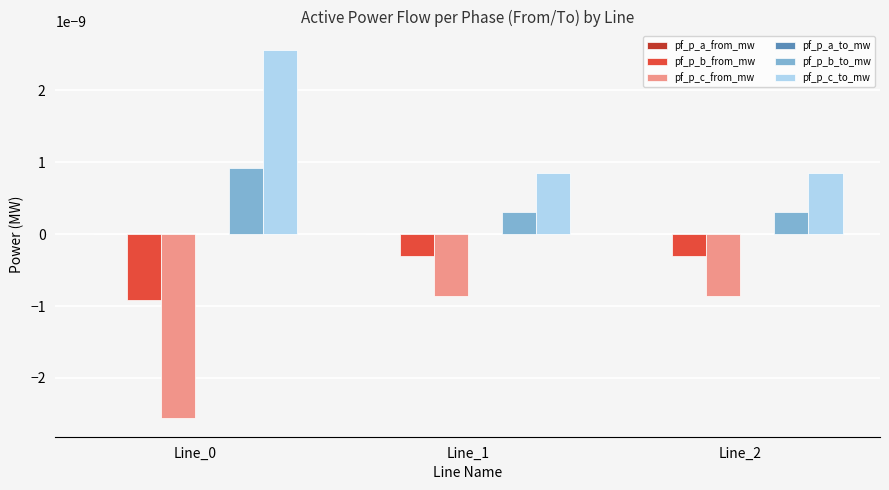

How many groups of bars are there?

3